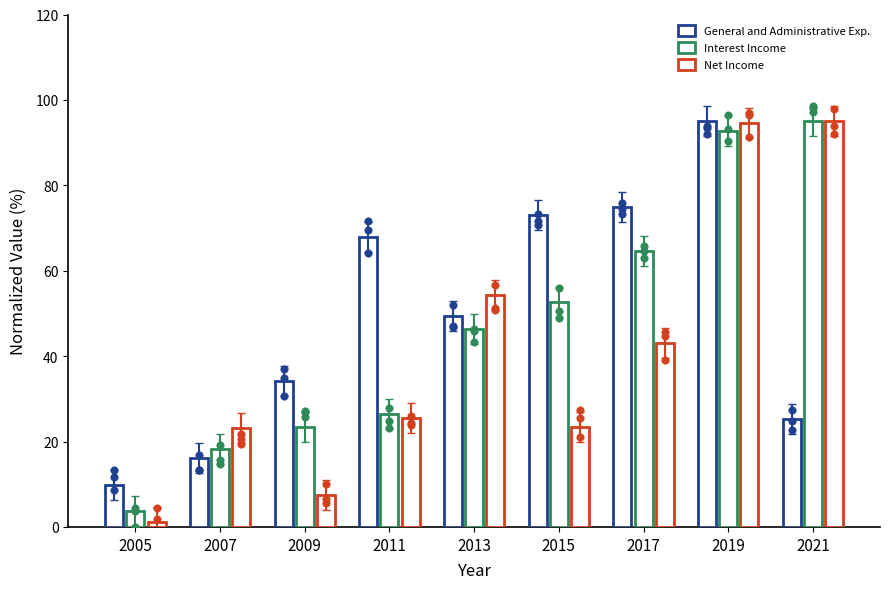

Which series contains the highest Y value?

General and Administrative Exp.